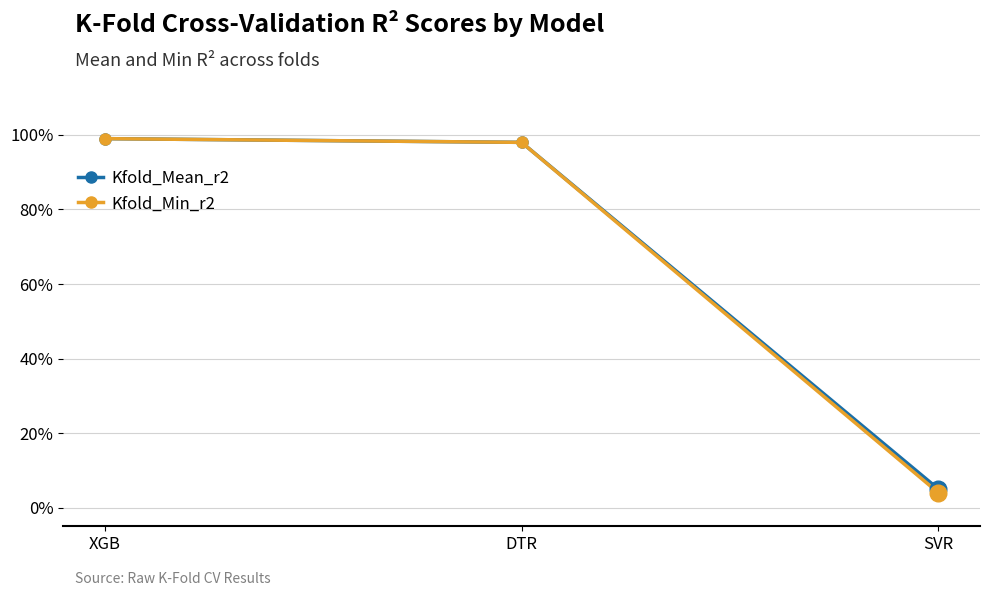

What is the label of the 3rd point from the right?

XGB